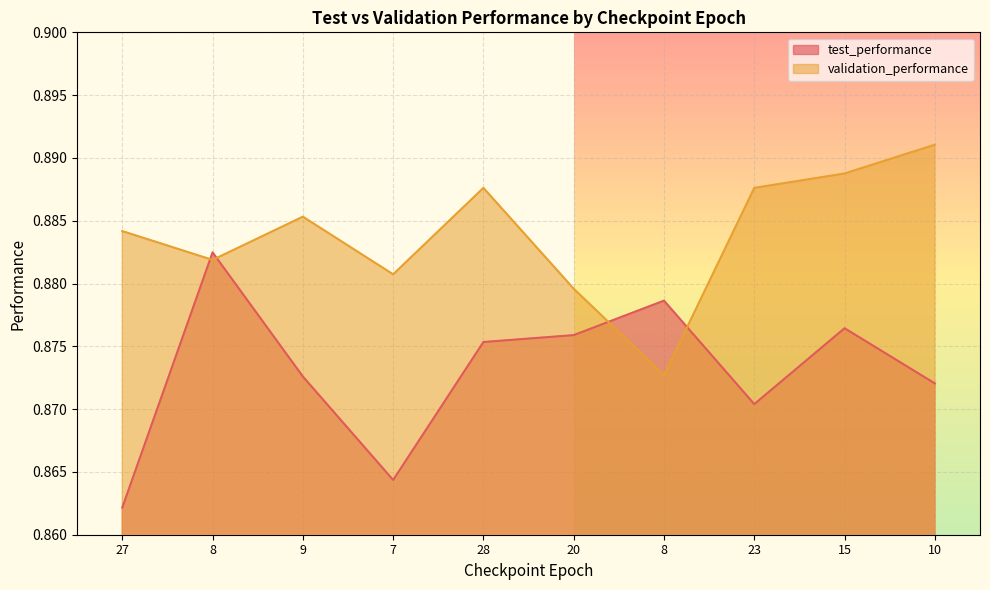

Reading left to right, transcribe all the data shown in this chart.

test_performance: 27=0.9	8=0.9	9=0.9	7=0.9	28=0.9	20=0.9	8=0.9	23=0.9	15=0.9	10=0.9
validation_performance: 27=0.9	8=0.9	9=0.9	7=0.9	28=0.9	20=0.9	8=0.9	23=0.9	15=0.9	10=0.9